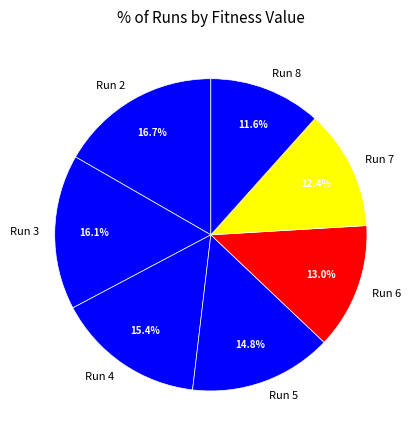

Is there any slice that represents more than half of the pie?

No